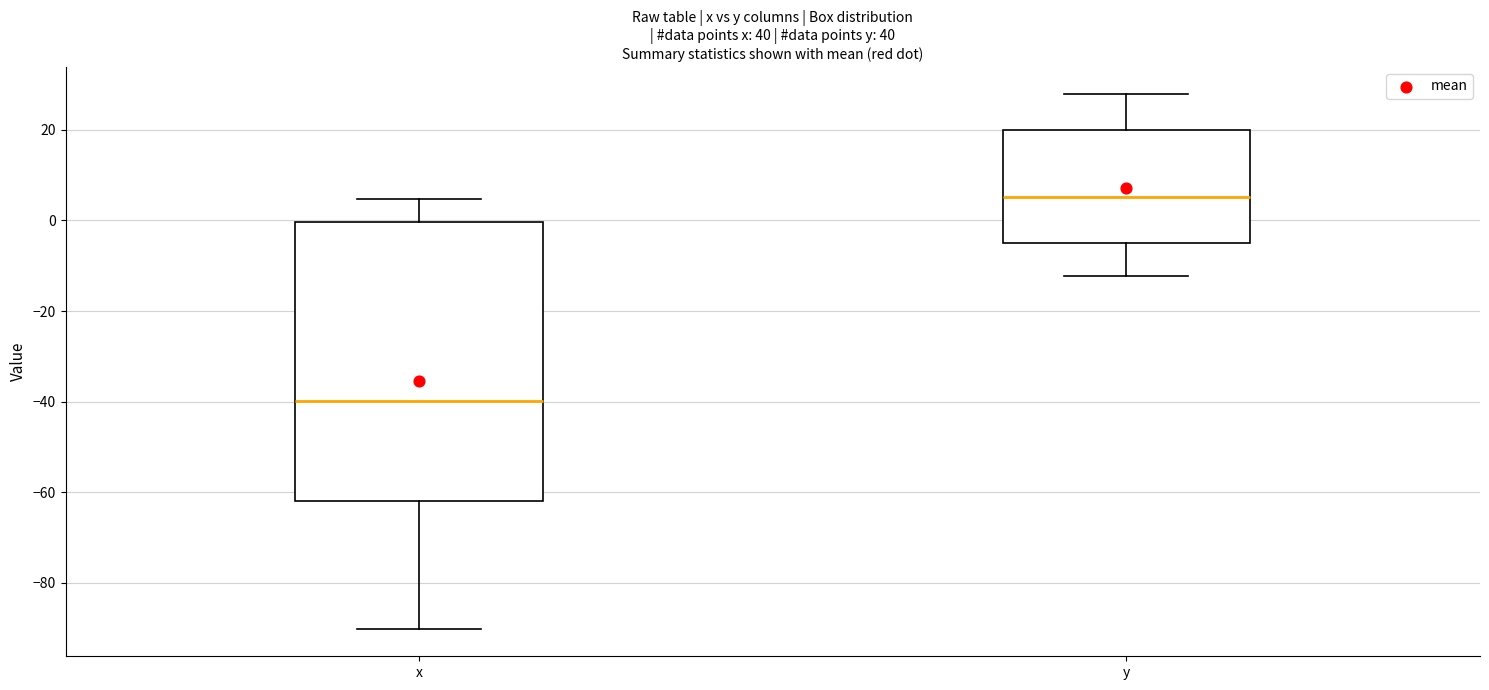

Which box is the tallest, from its lower edge to its upper edge?

x